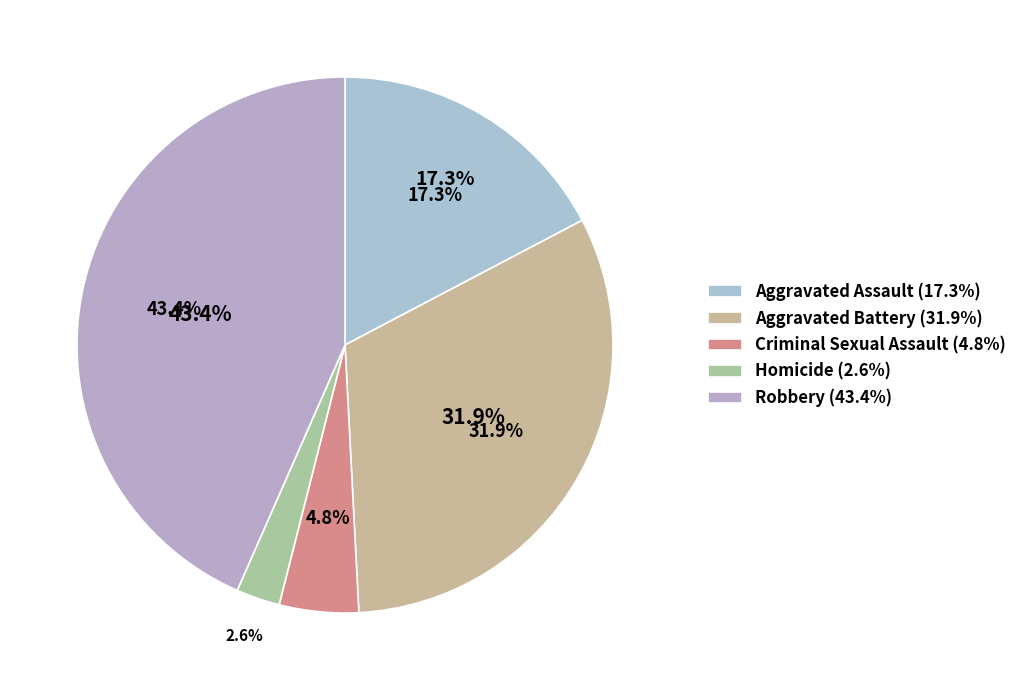

What is the total percentage of Criminal Sexual Assault and Aggravated Assault?

22.1%